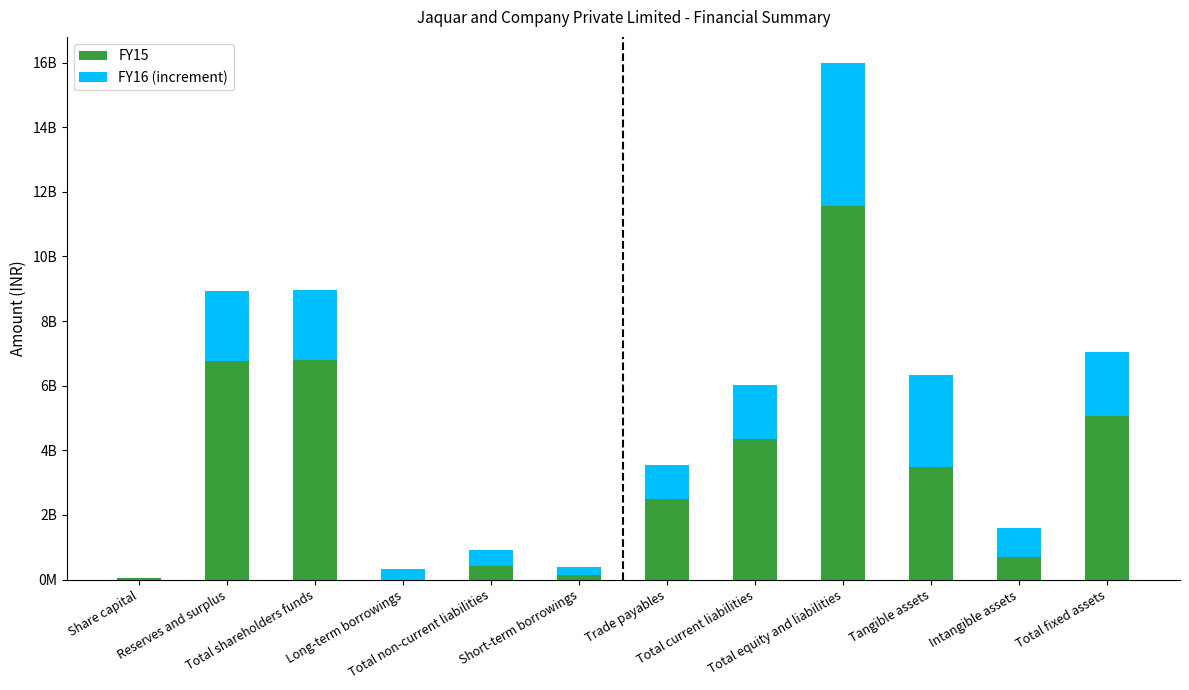

What is the value of the FY16 (increment) bar at the 4th from the left?

318906624